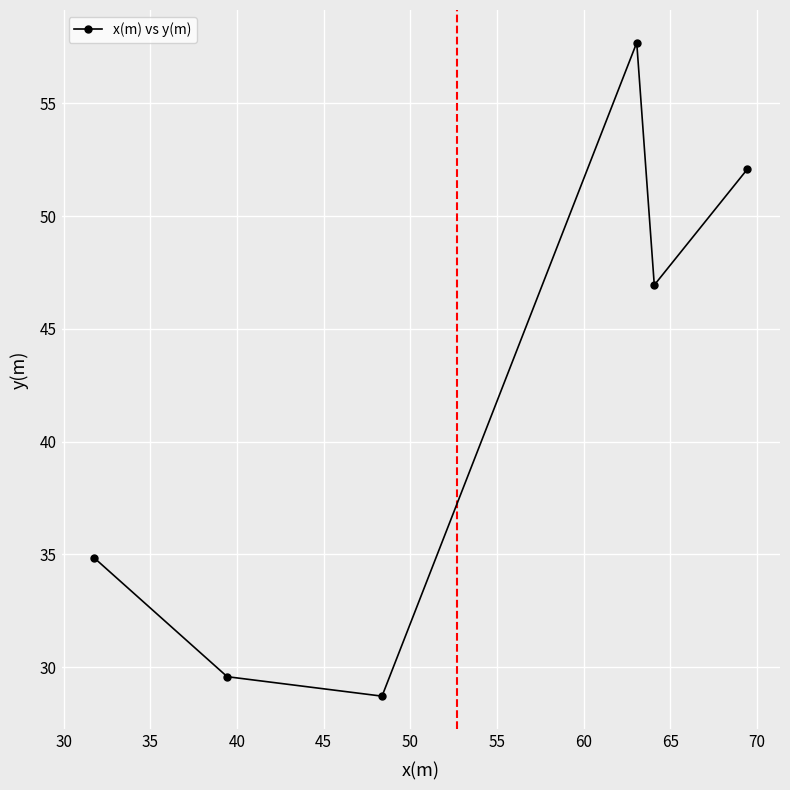

What is the difference between the maximum and minimum values?

29.0